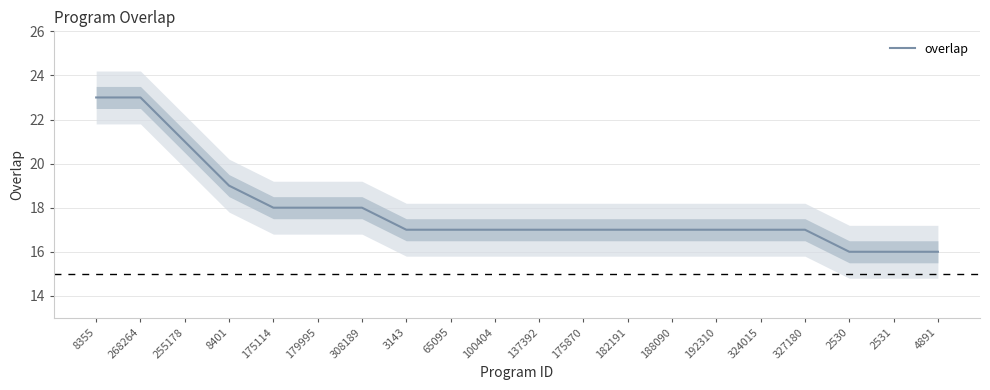

How many categories are shown in the chart?

20